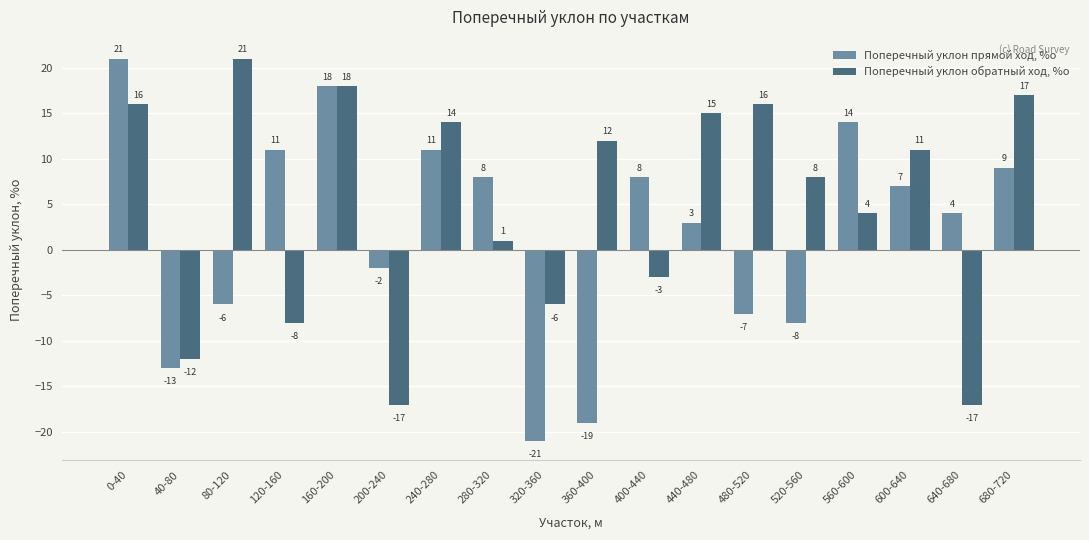

True or false: Поперечный уклон прямой ход, %о has a value of -21 at 320-360.

True